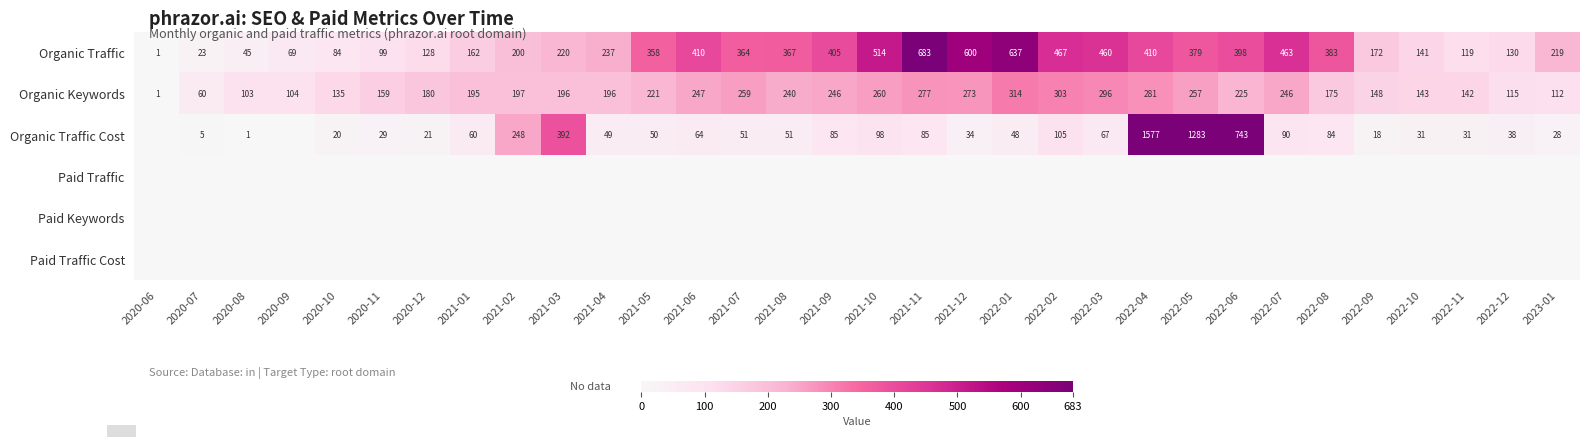

What is the highest value of the Organic Keywords series?

314